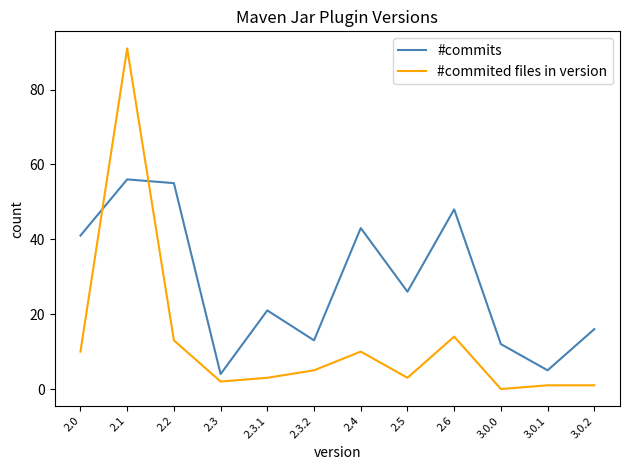

True or false: #commited files in version and #commits cross at least once.

True